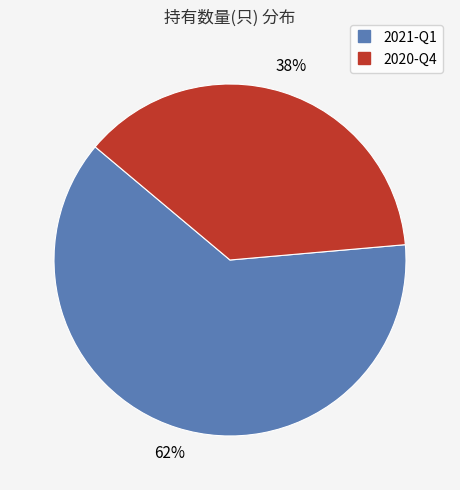

To the nearest percent, what percentage of the pie is 2021-Q1?

62%